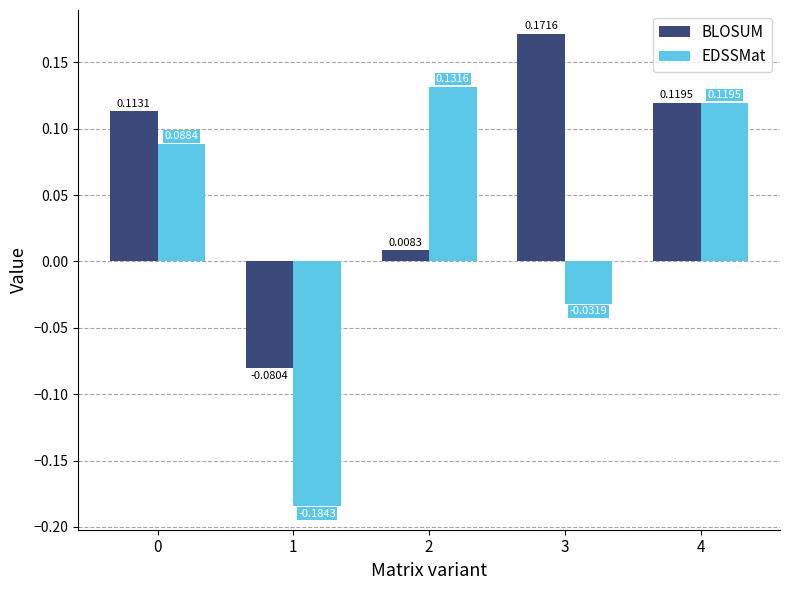

How many groups of bars are there?

5